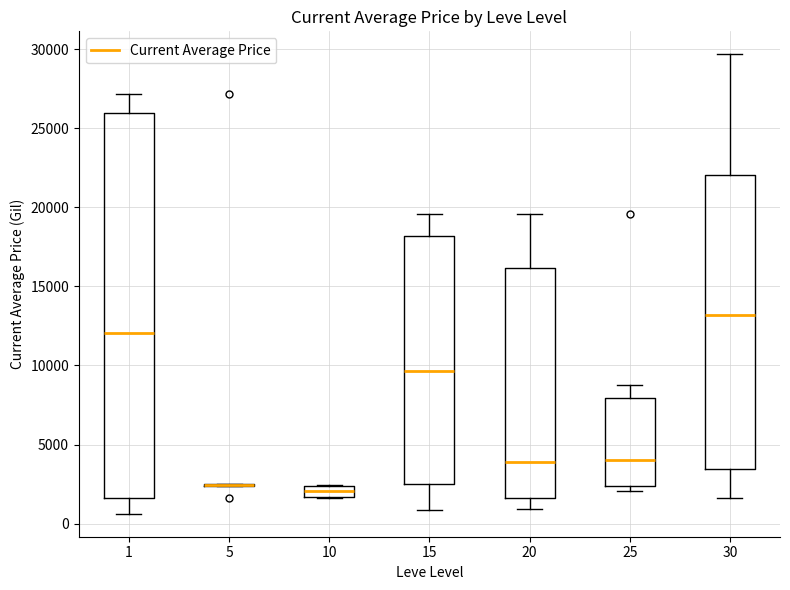

Where does the upper whisker of the box at x = 30 end on the y-axis? The values are not printed on the chart, so give them approximately, as read against the axis.

29500